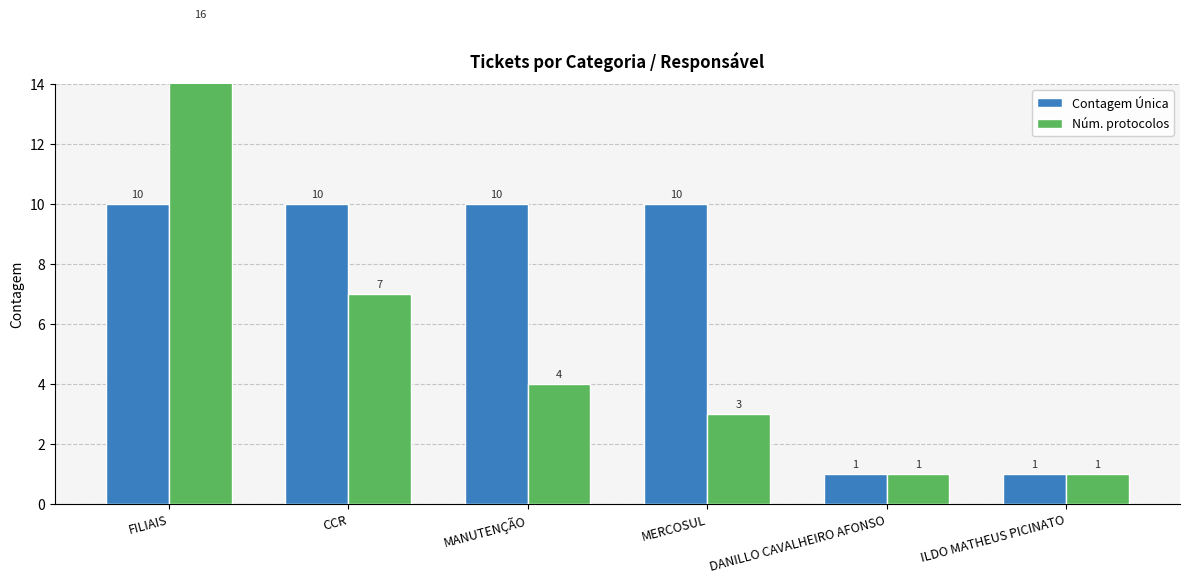

At DANILLO CAVALHEIRO AFONSO, list the series in order from largest to smallest.

Contagem Única, Núm. protocolos